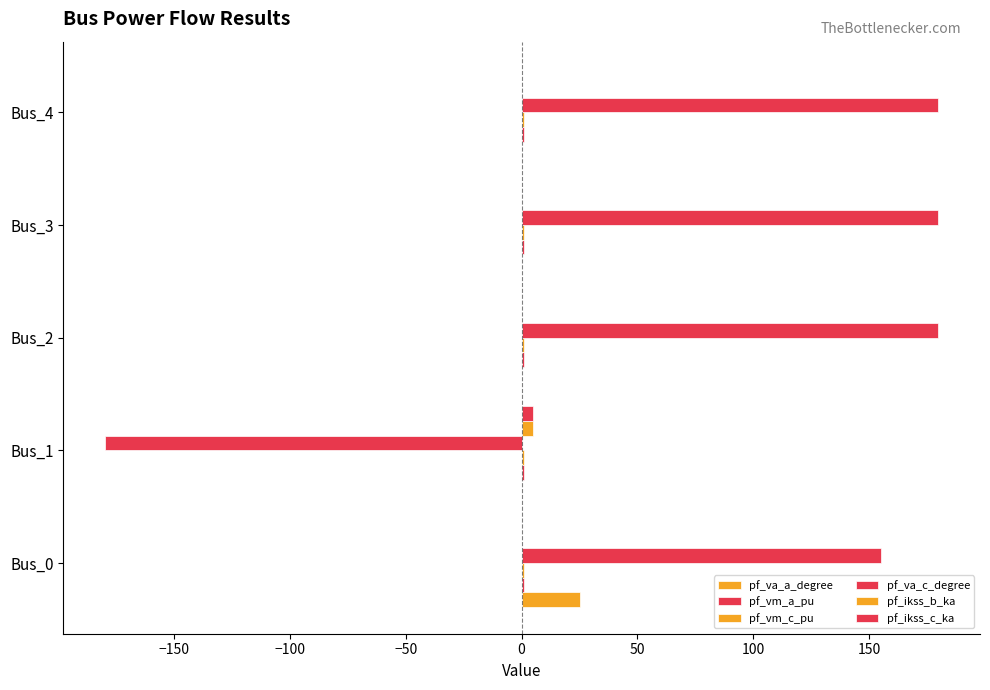

How many categories are shown in the chart?

5